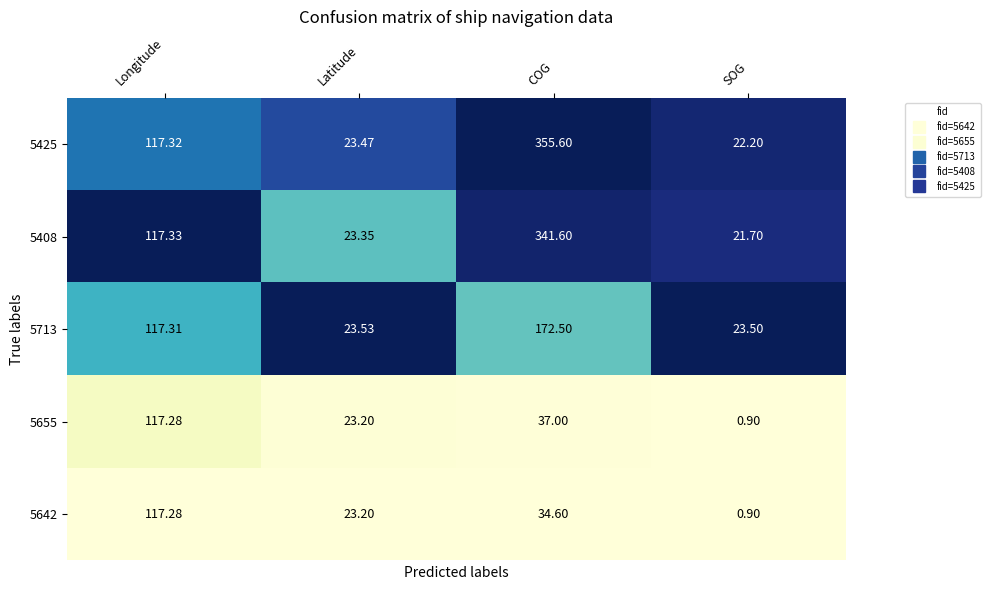

What is the difference between the highest and lowest values at COG?

321.0